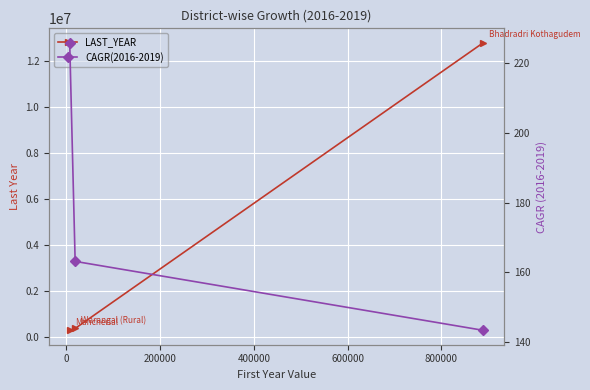

What is the smallest value displayed?

143.4